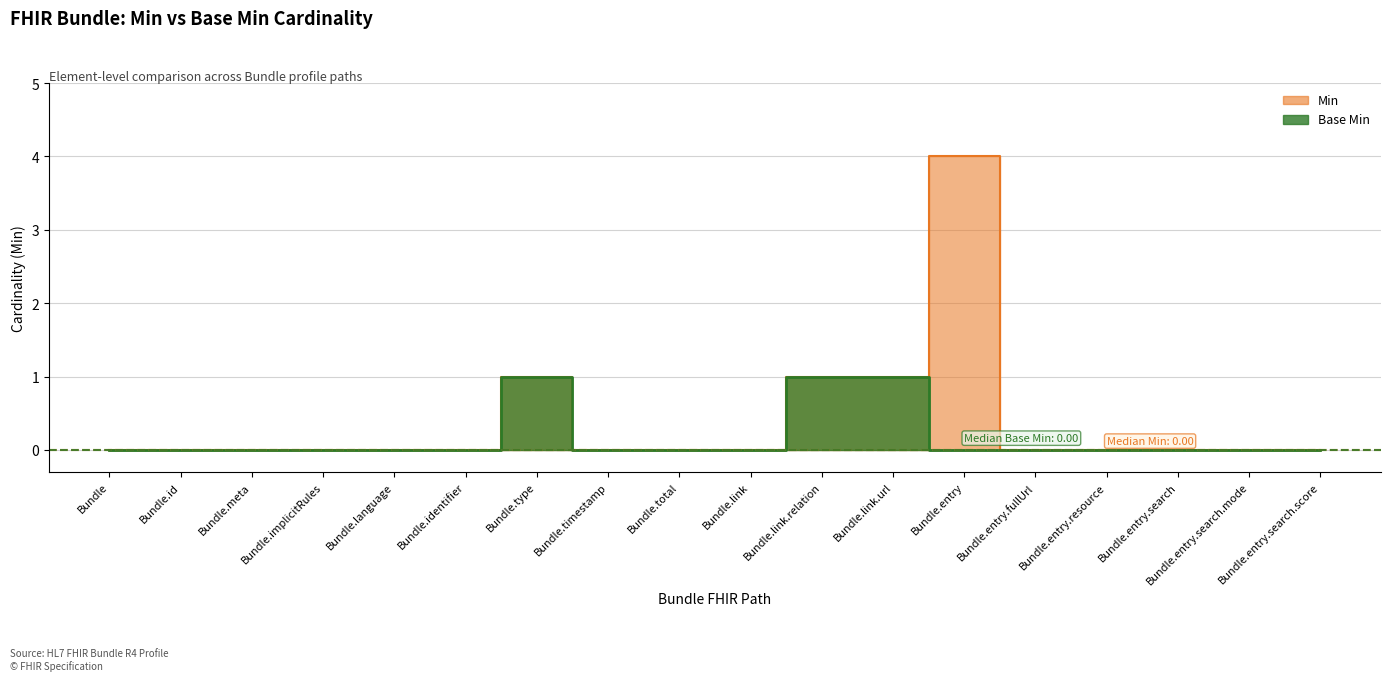

Which category has the lowest value in the Min series?

Bundle